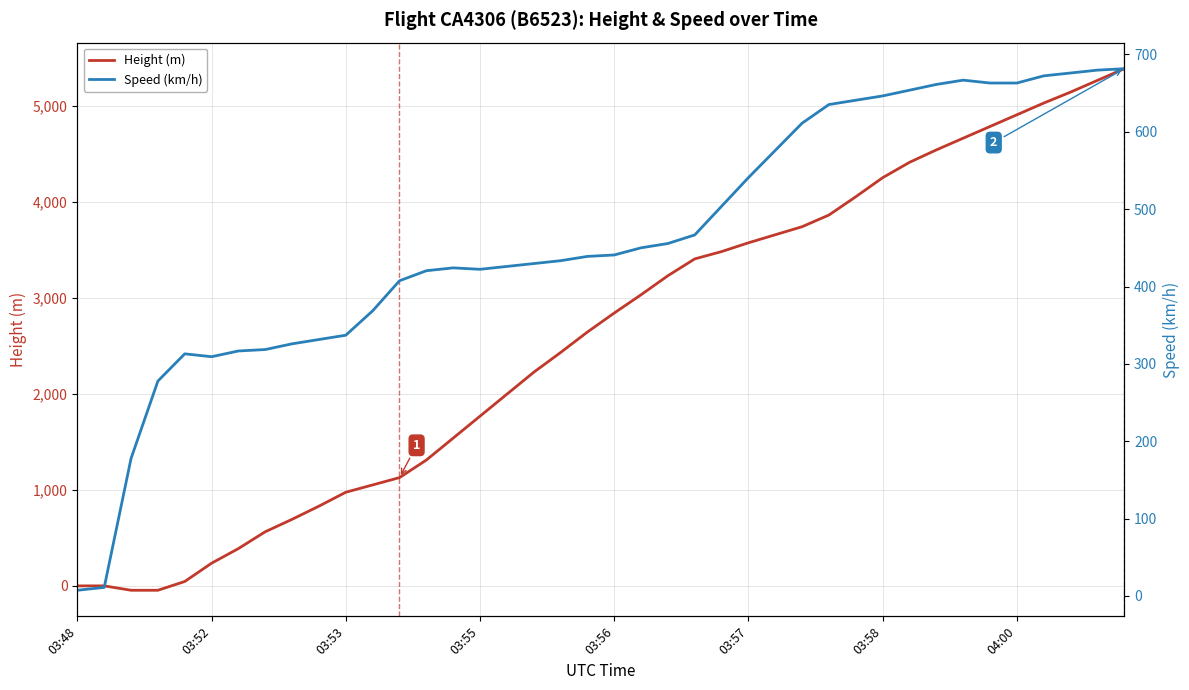

Where does the Speed (km/h) series first go above 440?

03:56